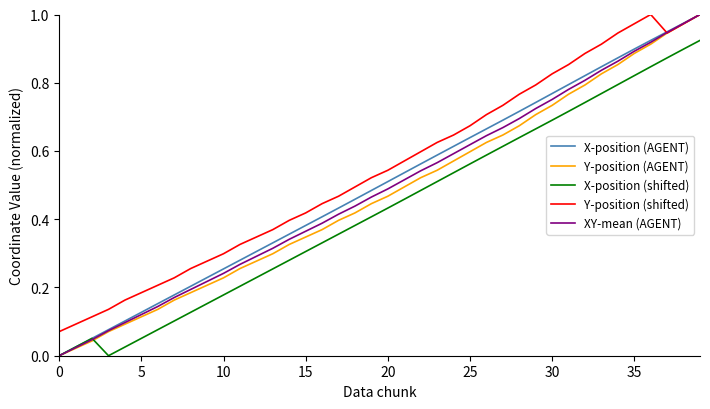

Which series has the largest total across all categories?

Y-position (shifted)